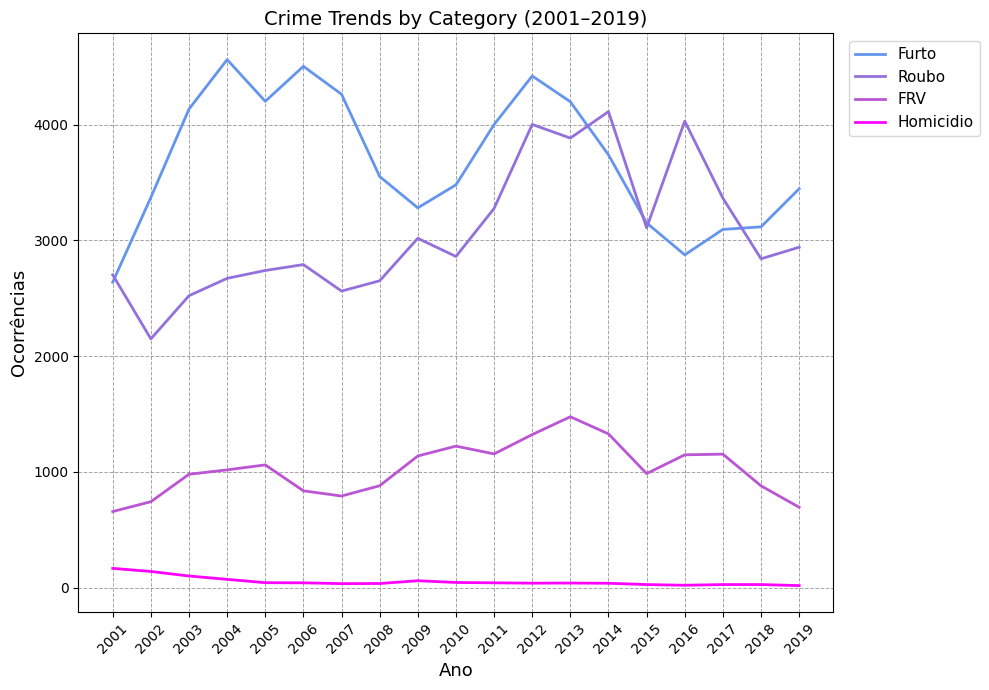

What is the sum of all Homicidio values?

1001